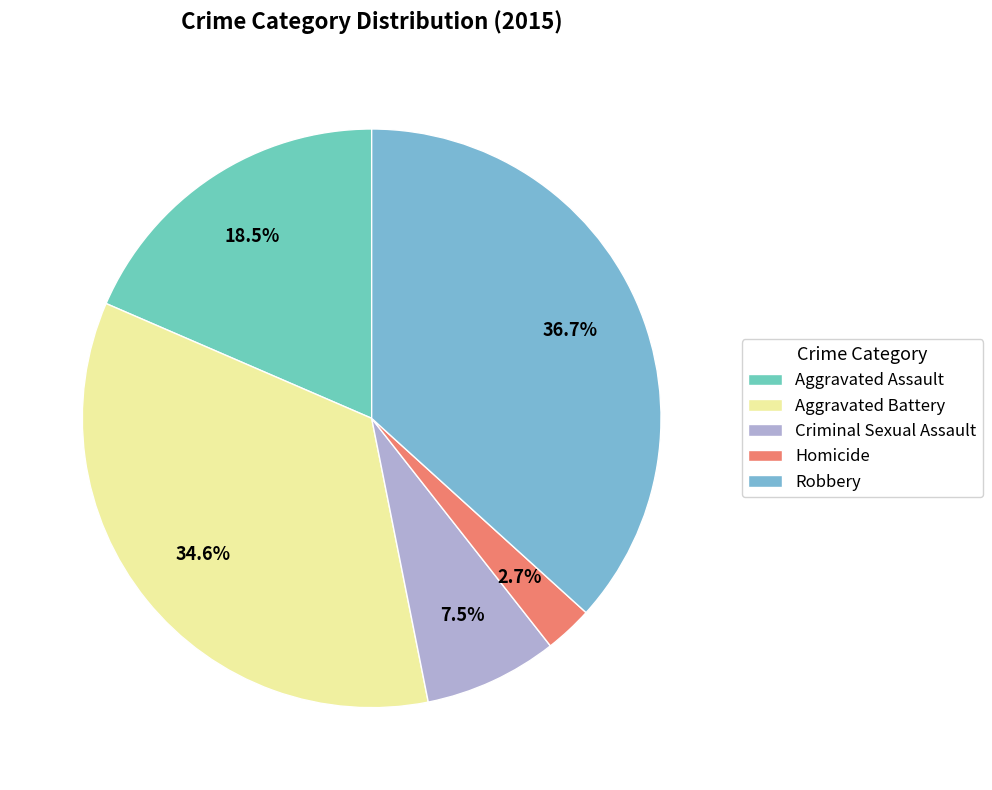

How many segments does this pie chart have?

5